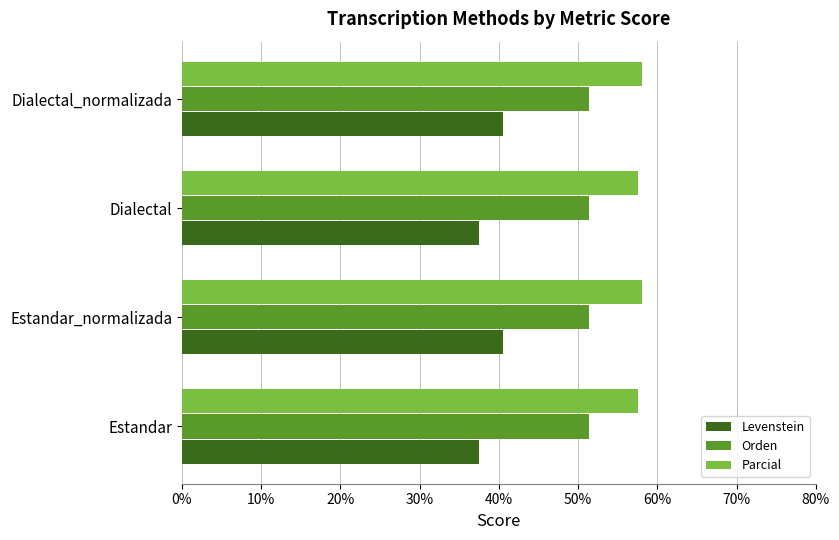

What is the average value of the Orden series?

51.4